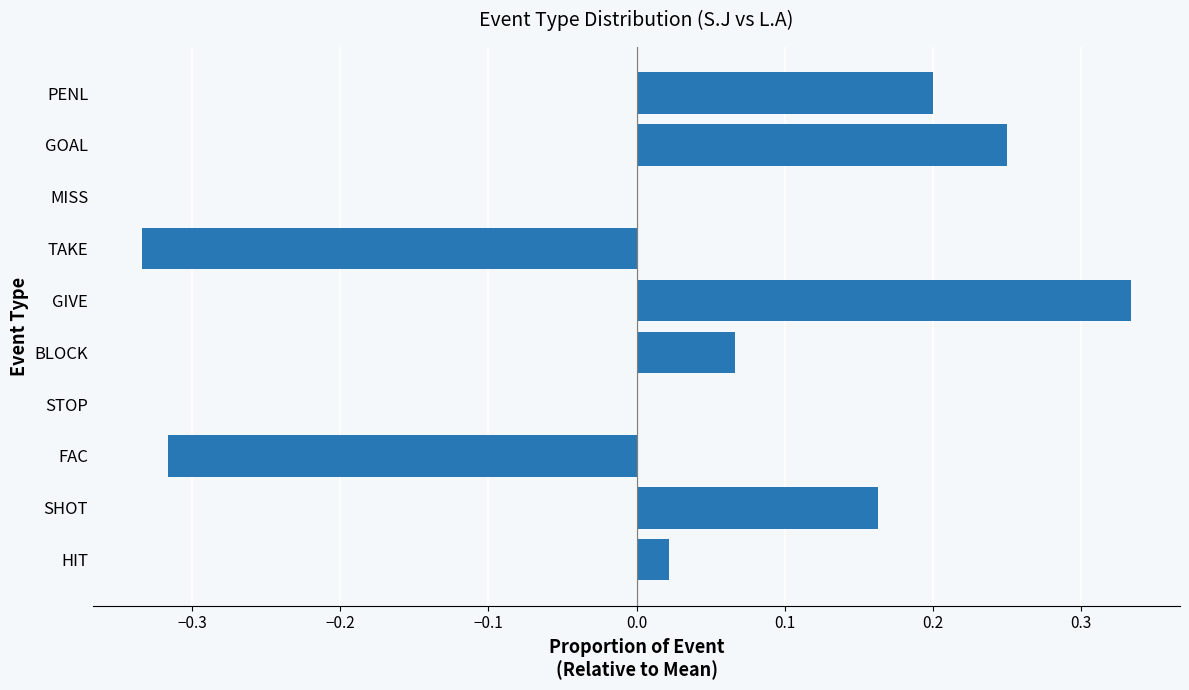

How many negative values does the L.A (relative) series have?

2